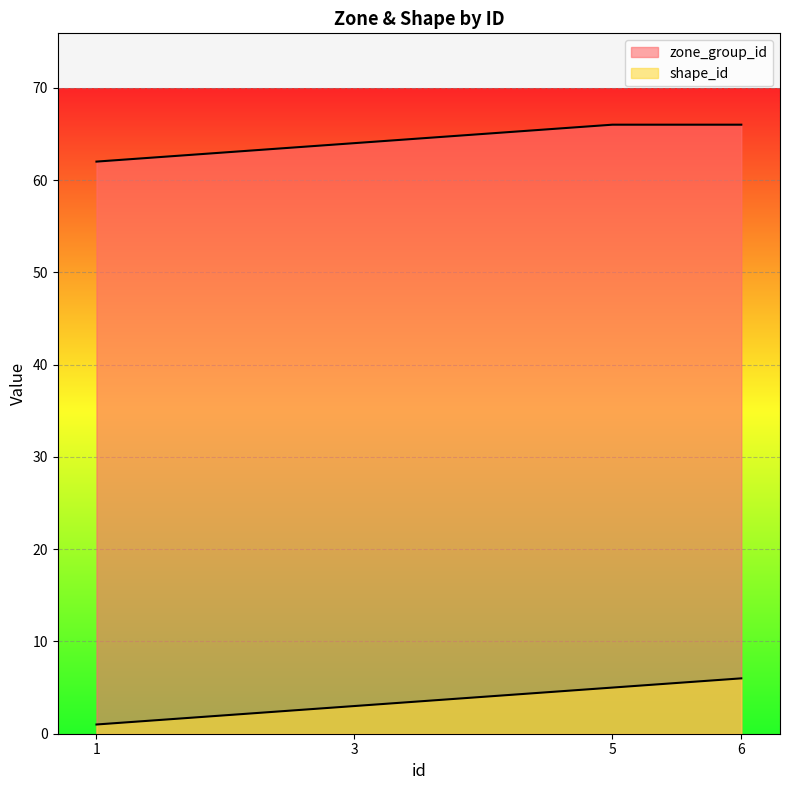

List the series in order of their peak value, lowest first.

shape_id, zone_group_id